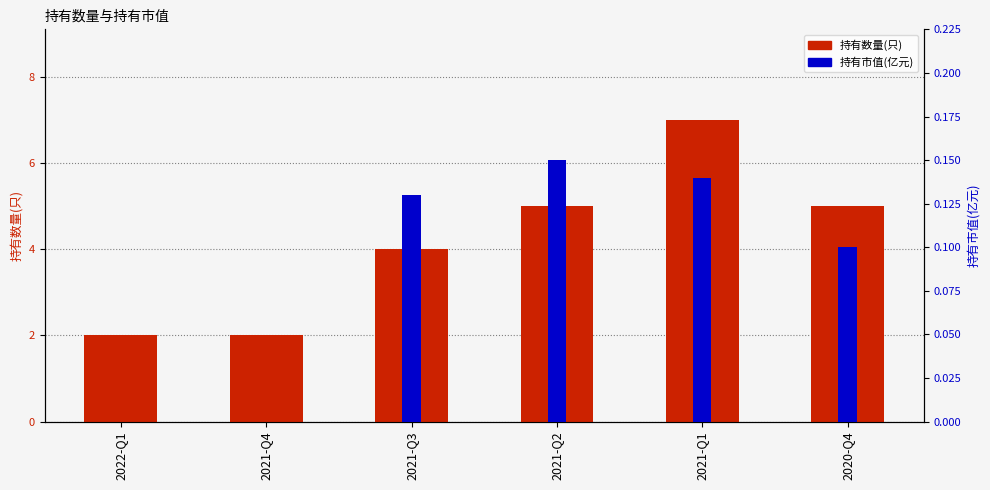

Are the bars grouped side by side (vs. stacked)?

Yes